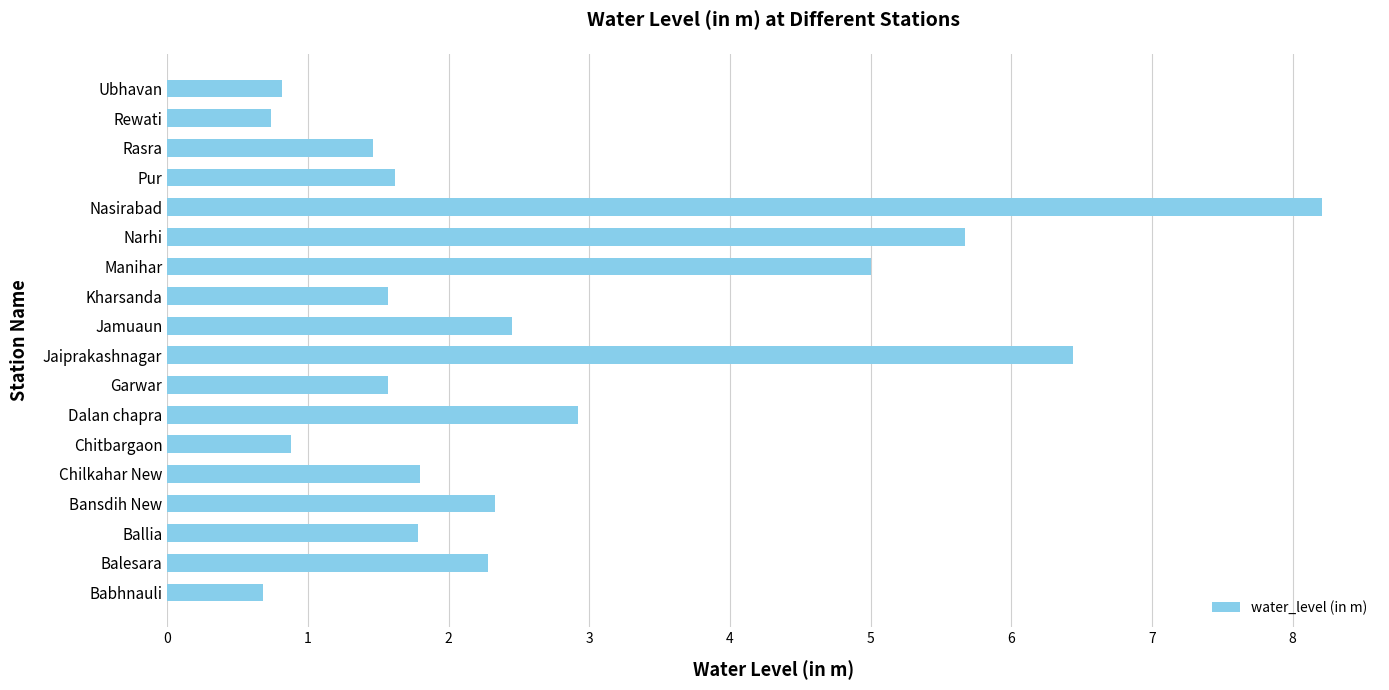

Reading bottom to top, transcribe all the data shown in this chart.

0.7	2.3	1.8	2.3	1.8	0.9	2.9	1.6	6.4	2.5	1.6	5.0	5.7	8.2	1.6	1.5	0.7	0.8